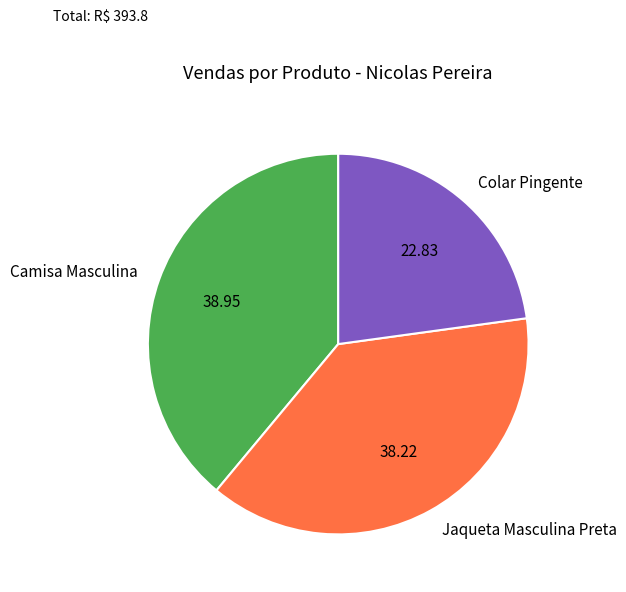

Does any single category account for the majority?

No